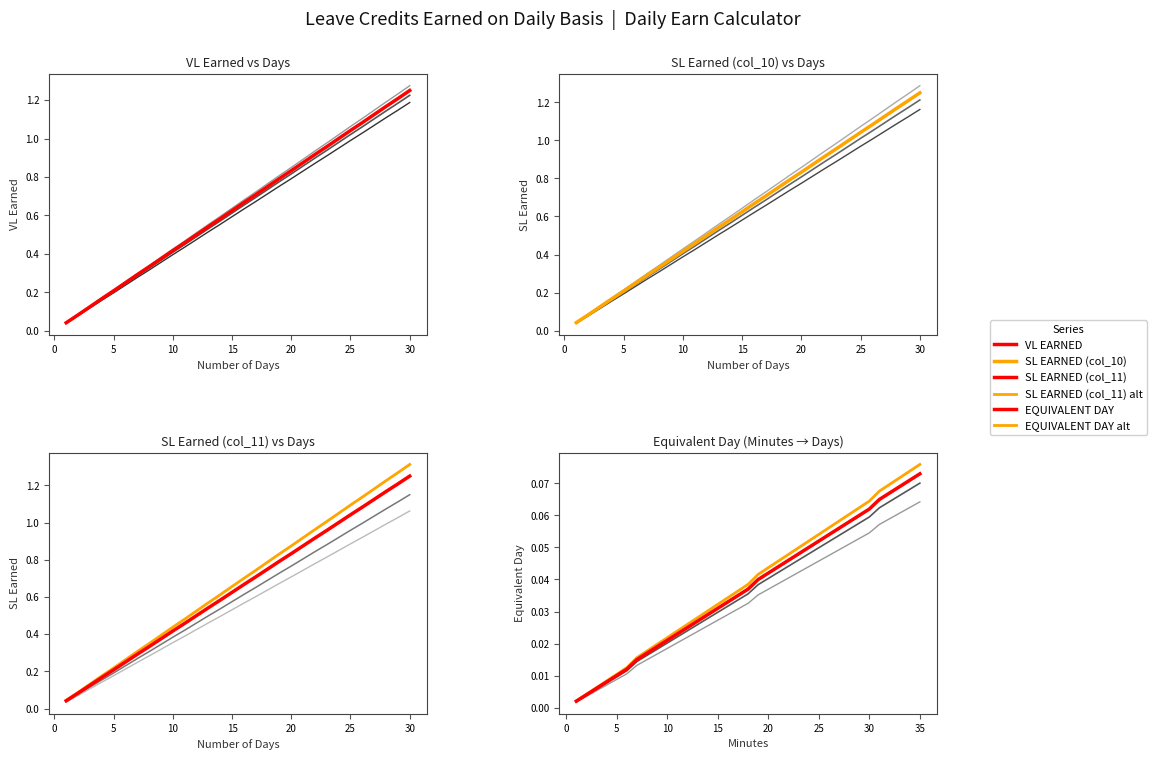

Which label corresponds to the largest value in the chart?

30